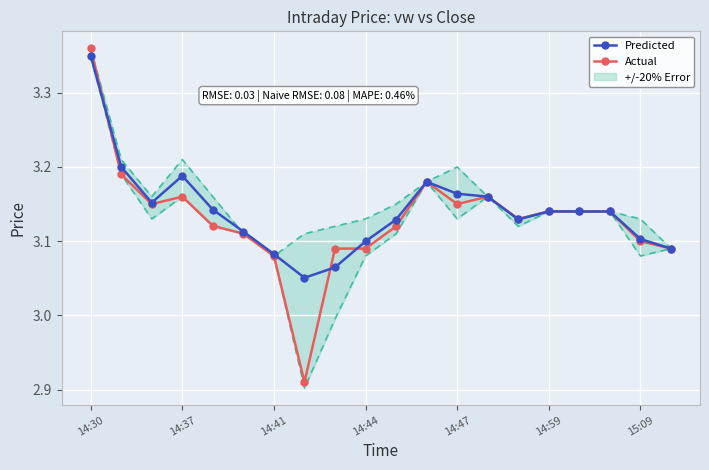

The Predicted series shows 1.0 at 14:30. True or false?

False